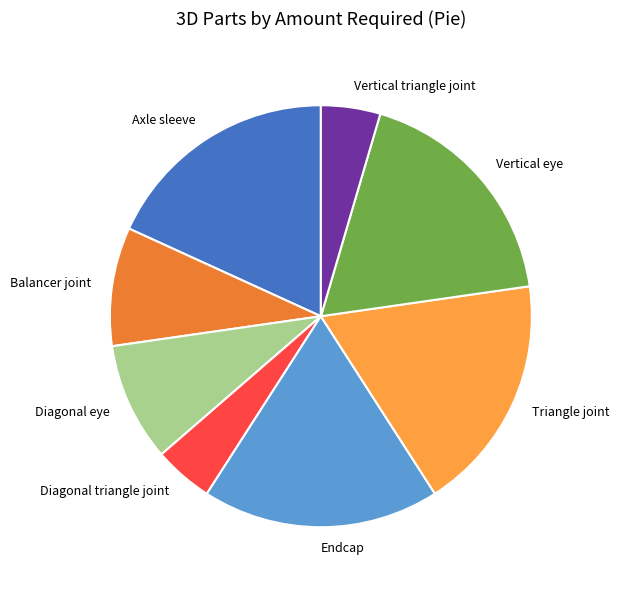

Is it true that Balancer joint is 9% of the pie?

True